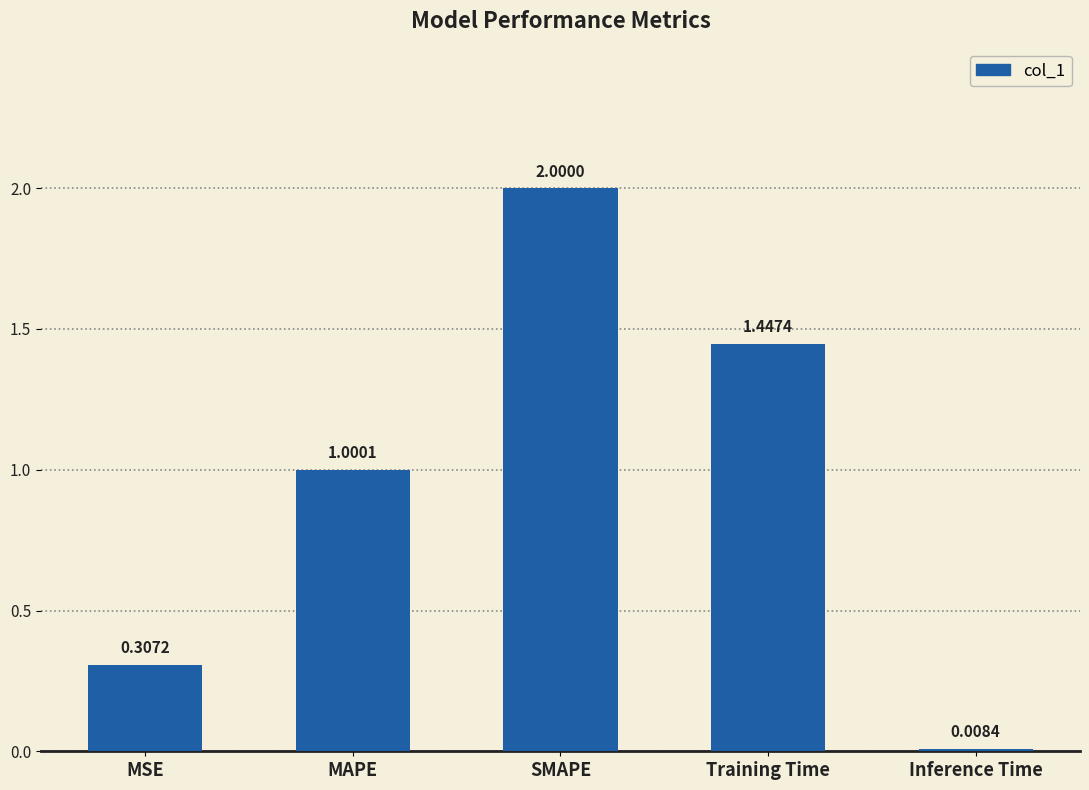

At which category does the chart reach its minimum across all series?

Inference Time